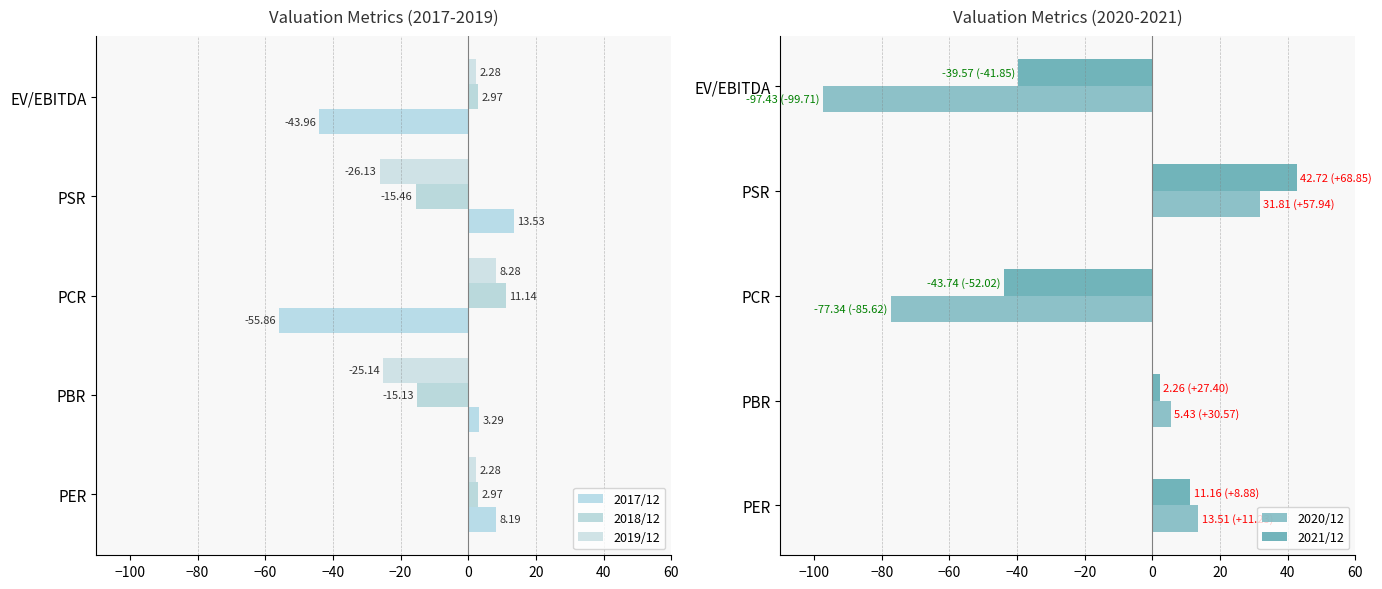

How many data points does each series have?

5